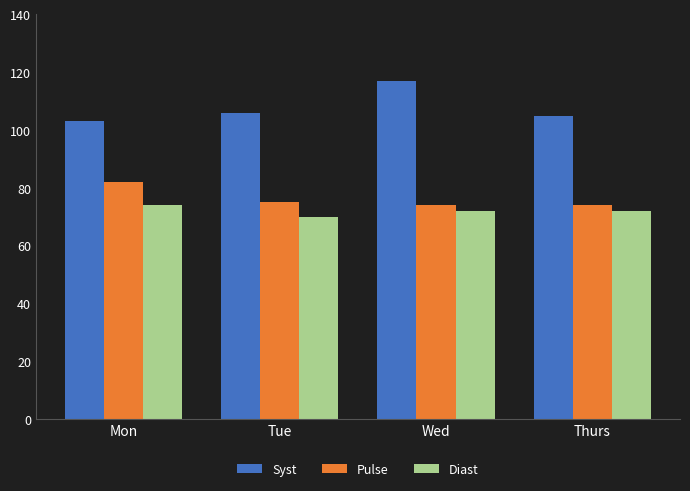

What is the average value of the Syst series?

108